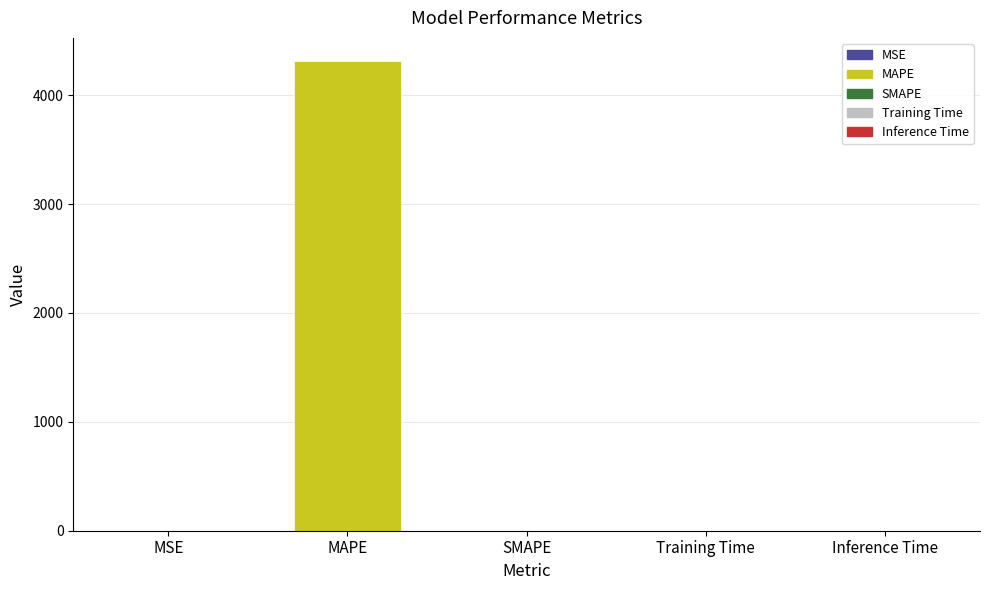

Which has a higher value, Training Time or MAPE?

MAPE